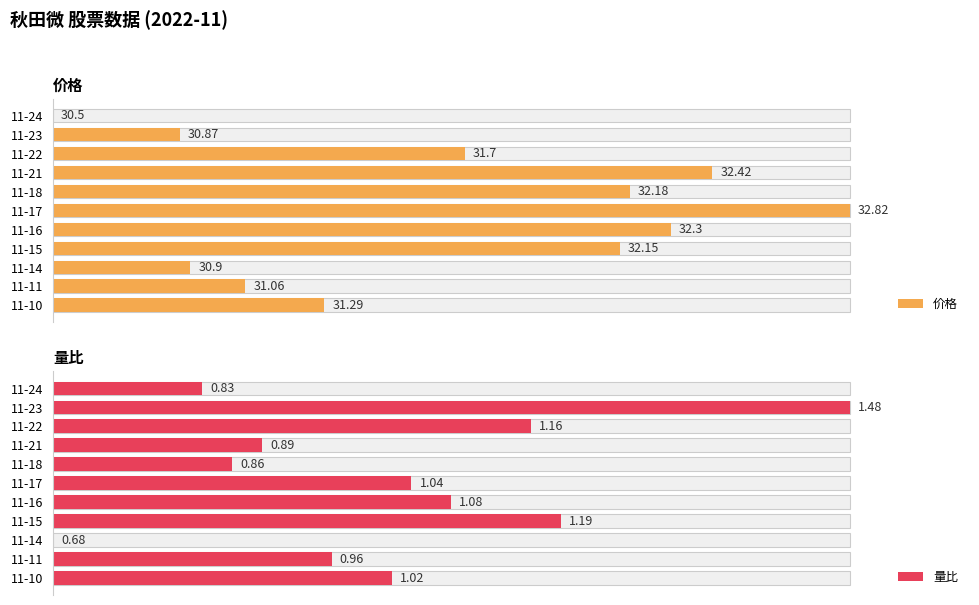

Does the chart contain any negative values?

No